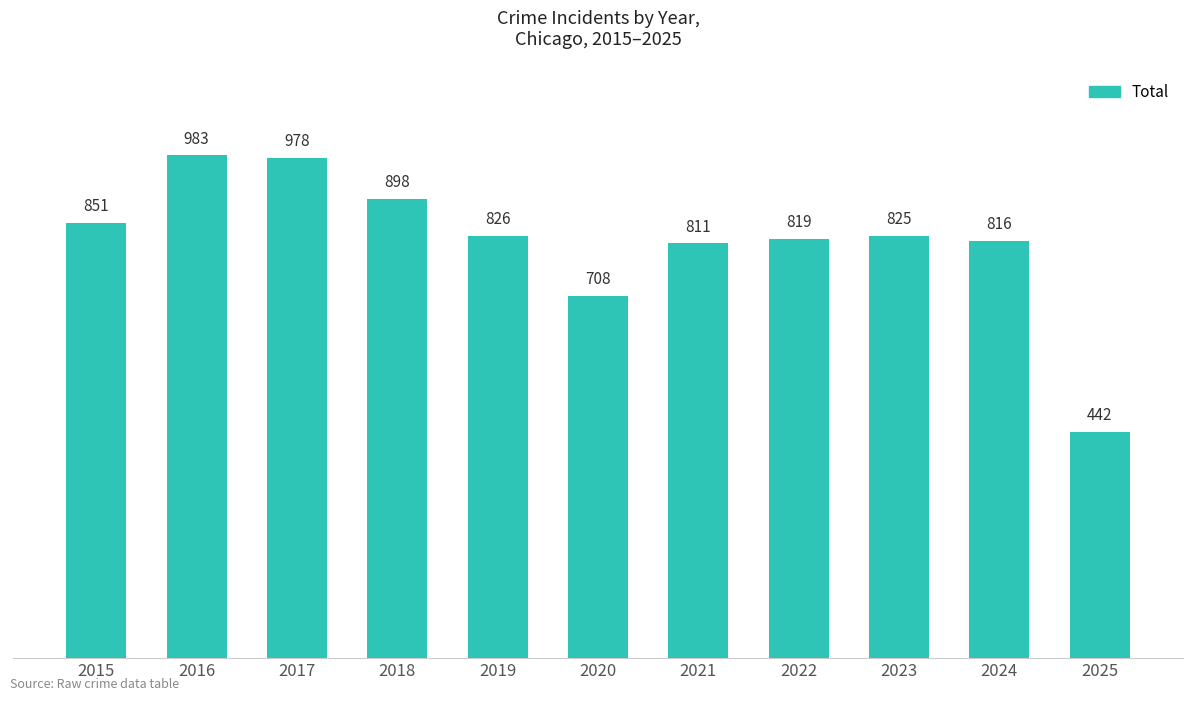

What is the maximum value shown in the chart?

983